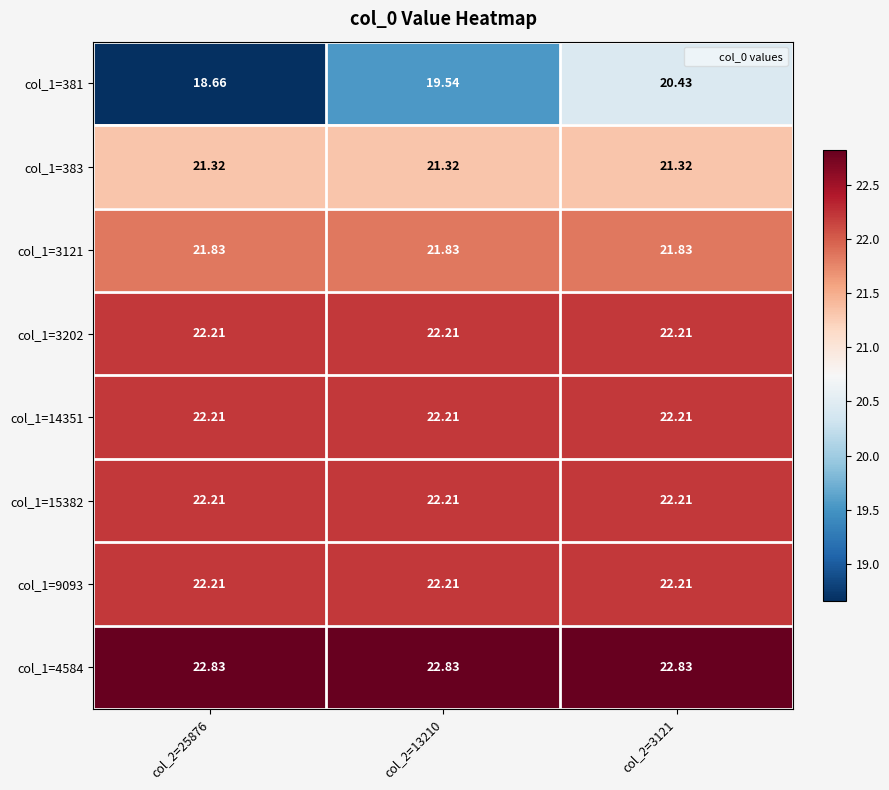

What is the spread (max minus min) of values at col_2=3121?

2.4